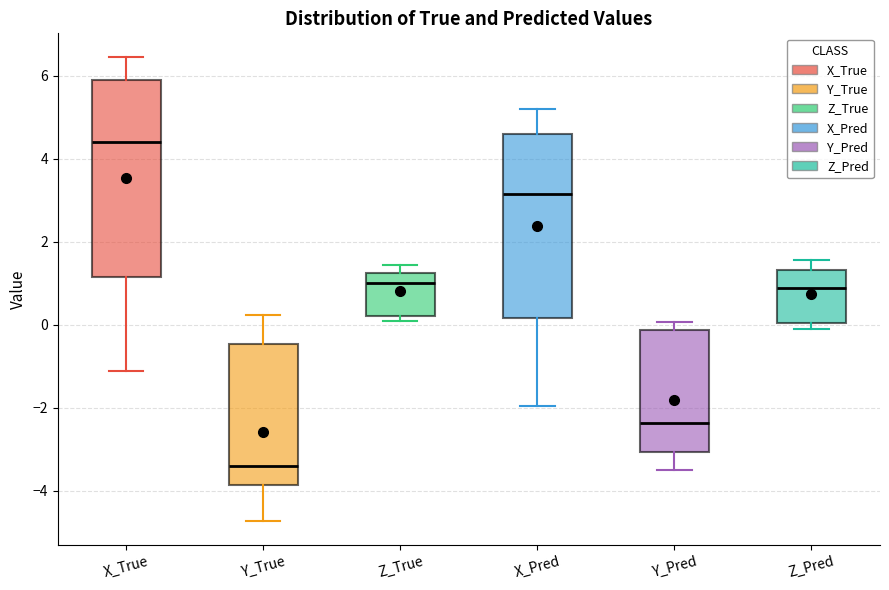

Which box is the tallest, from its lower edge to its upper edge?

X_True